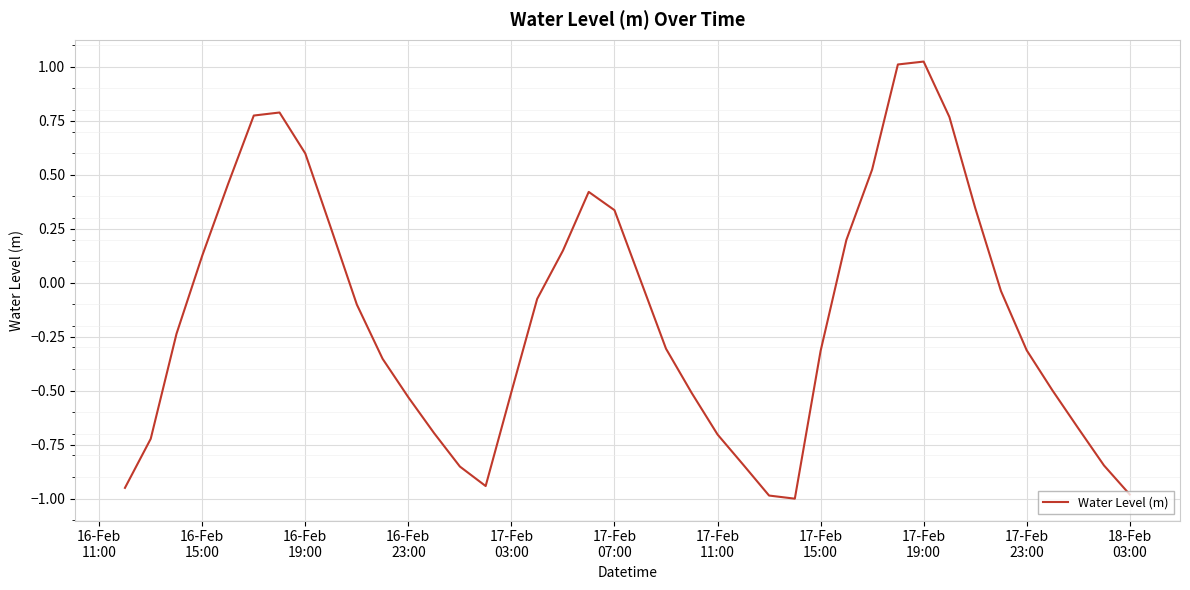

What is the difference between the maximum and minimum values?

2.0